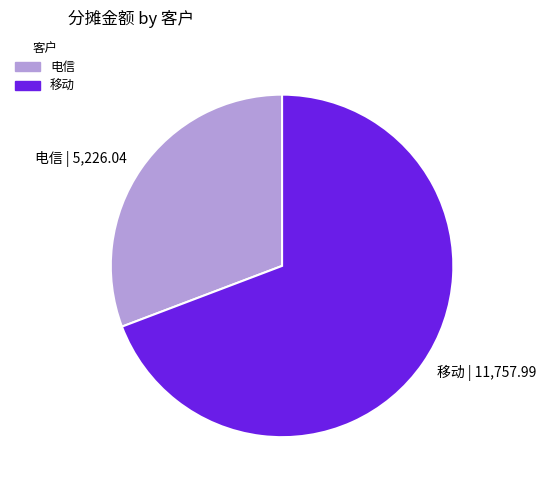

Approximately how many times larger is the value at 移动 compared to 电信?

2.2